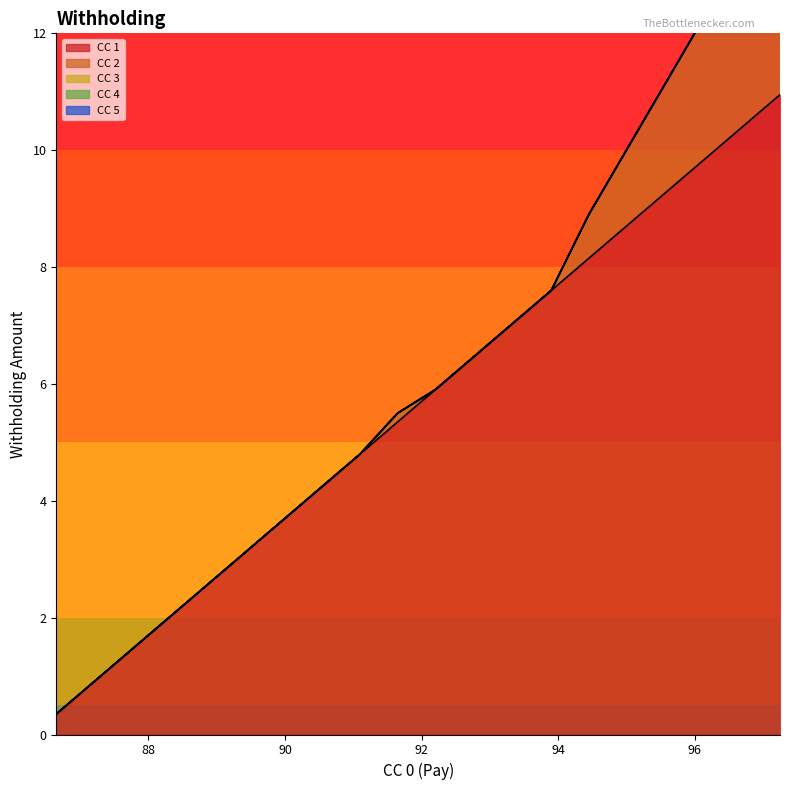

True or false: CC 2 and CC 4 intersect in this chart.

False